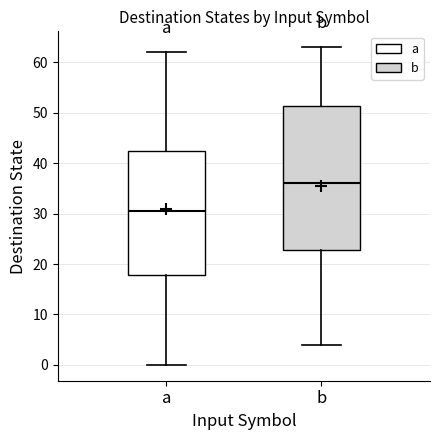

Reading left to right, read every box against the y-axis: the position of its median line, the range the box covers, and the ends of its whiskers. The values are not printed on the chart, so give them approximately, as read against the axis.

a: median 31, box 18 to 43, whiskers 0 to 62
b: median 36, box 23 to 51, whiskers 4 to 63